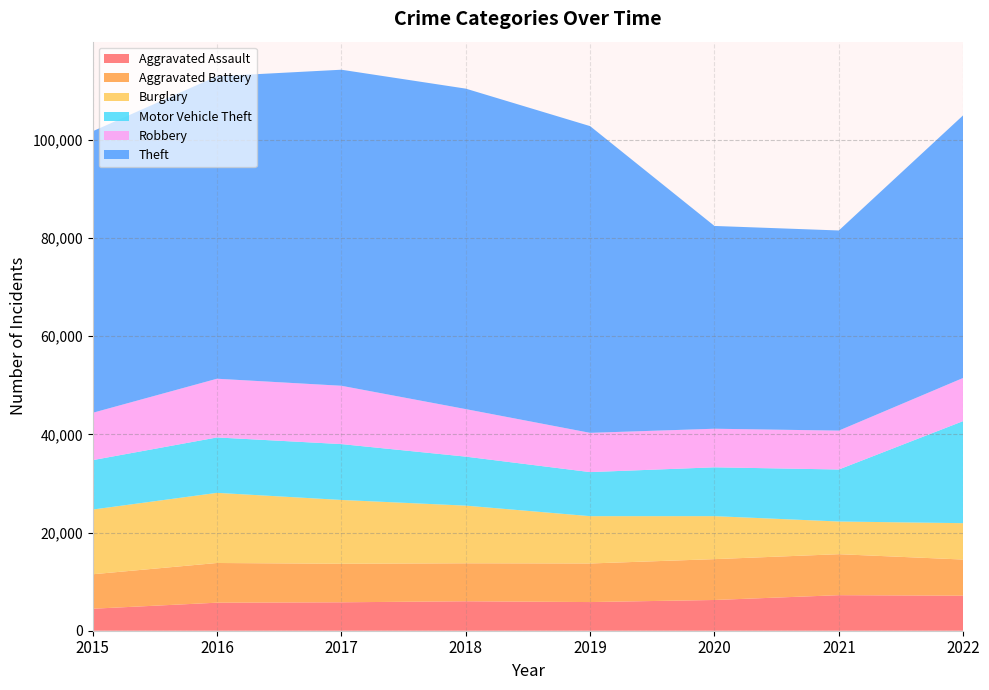

Reading right to left, what are all the values shown in this chart?

Aggravated Assault: 7139	7243	6263	5840	6001	5793	5712	4480
Aggravated Battery: 7359	8347	8319	7857	7735	7845	8085	7018
Burglary: 7411	6658	8756	9639	11746	13001	14289	13184
Motor Vehicle Theft: 20796	10595	9952	8977	9983	11380	11286	10068
Robbery: 8788	7920	7856	7994	9679	11880	11960	9638
Theft: 53505	40770	41308	62484	65284	64380	61618	57350